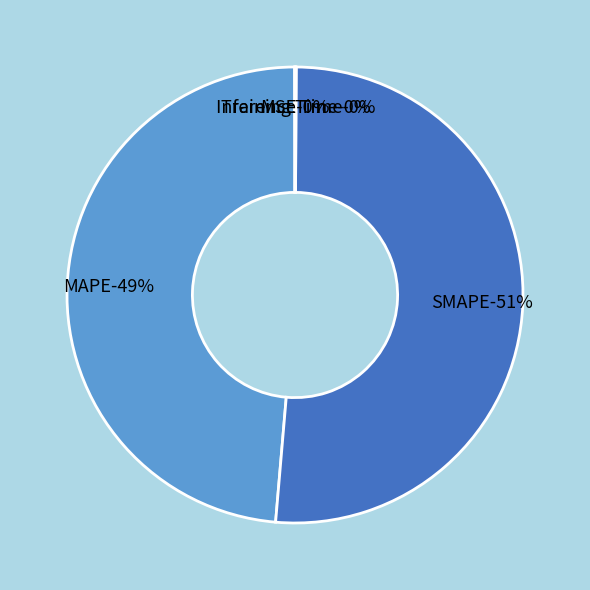

What percentage is NOT represented by MSE?

100.0%